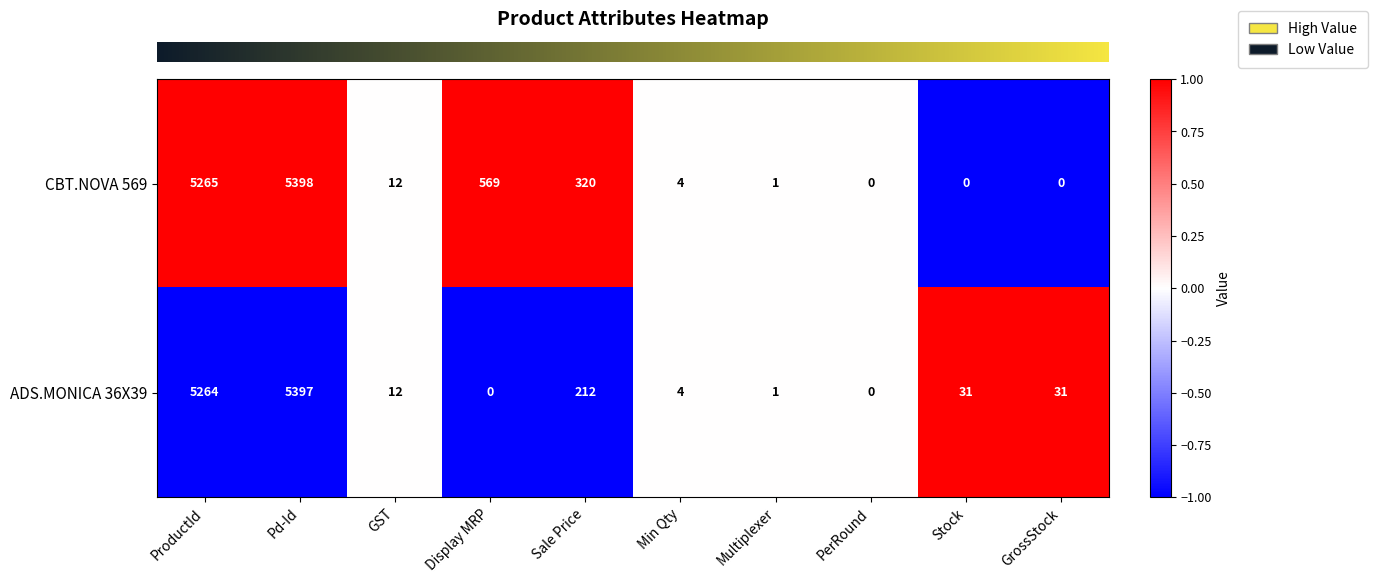

Rank the series at GrossStock from lowest to highest value.

CBT.NOVA 569, ADS.MONICA 36X39